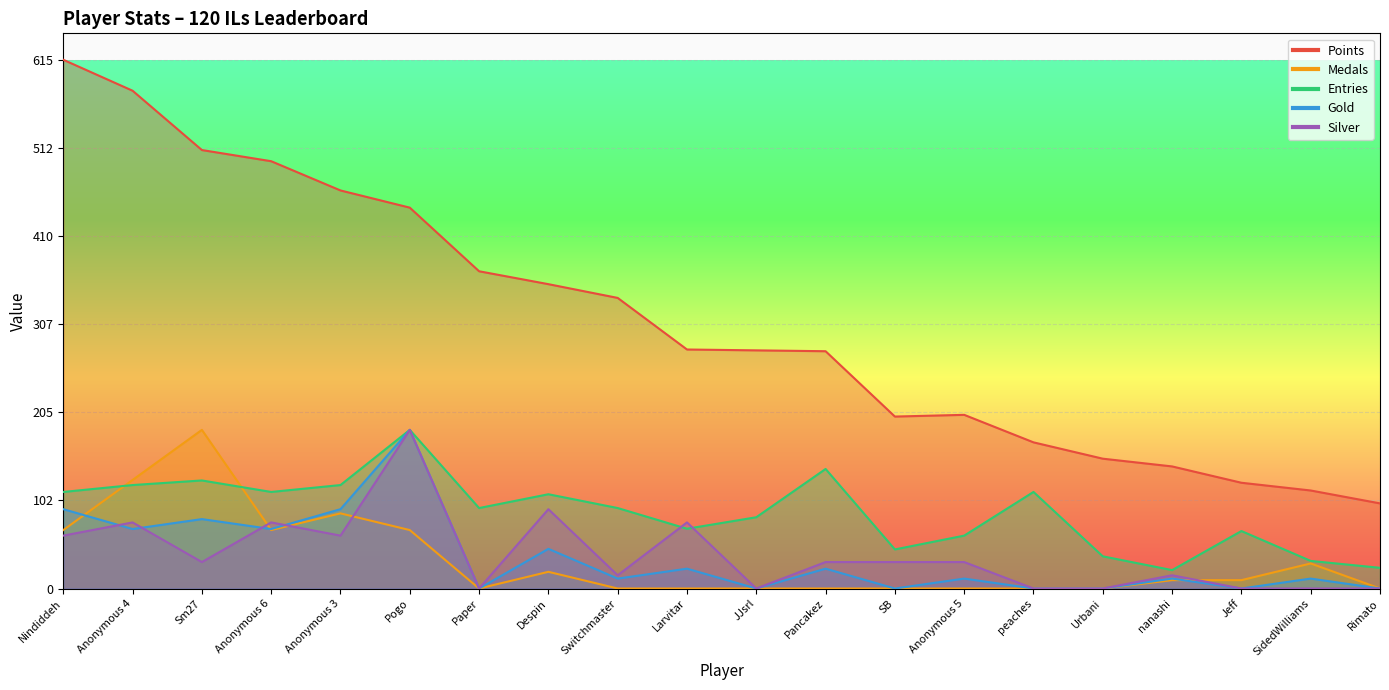

How many interior local valleys does the Gold series have?

7